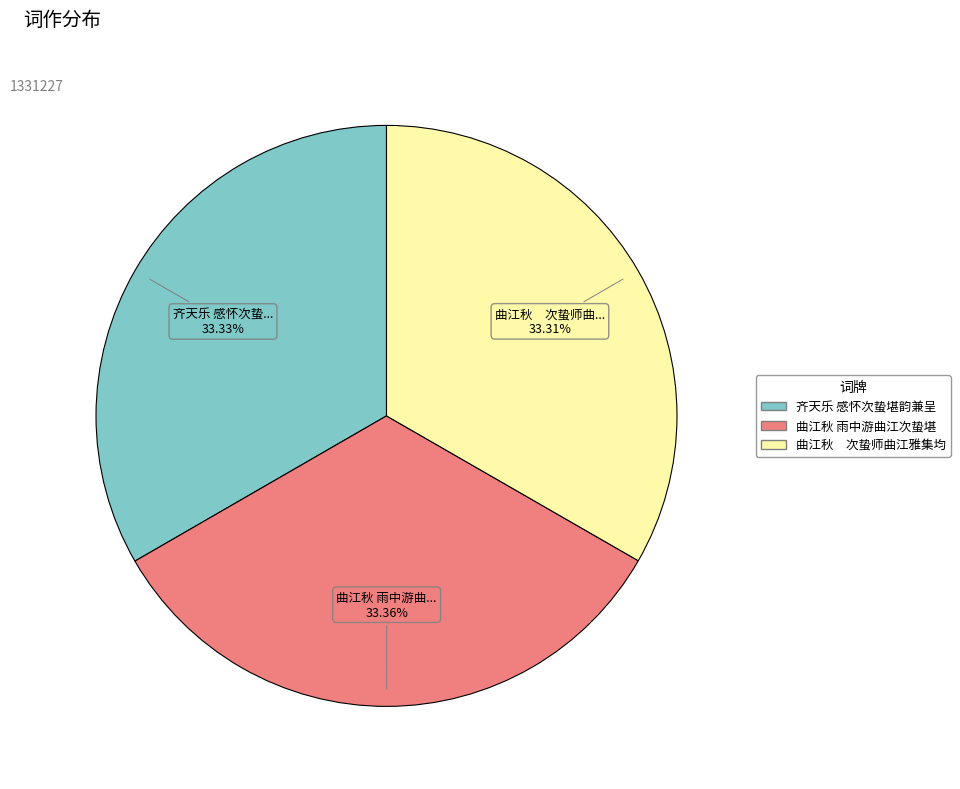

Is there any slice that represents more than half of the pie?

No